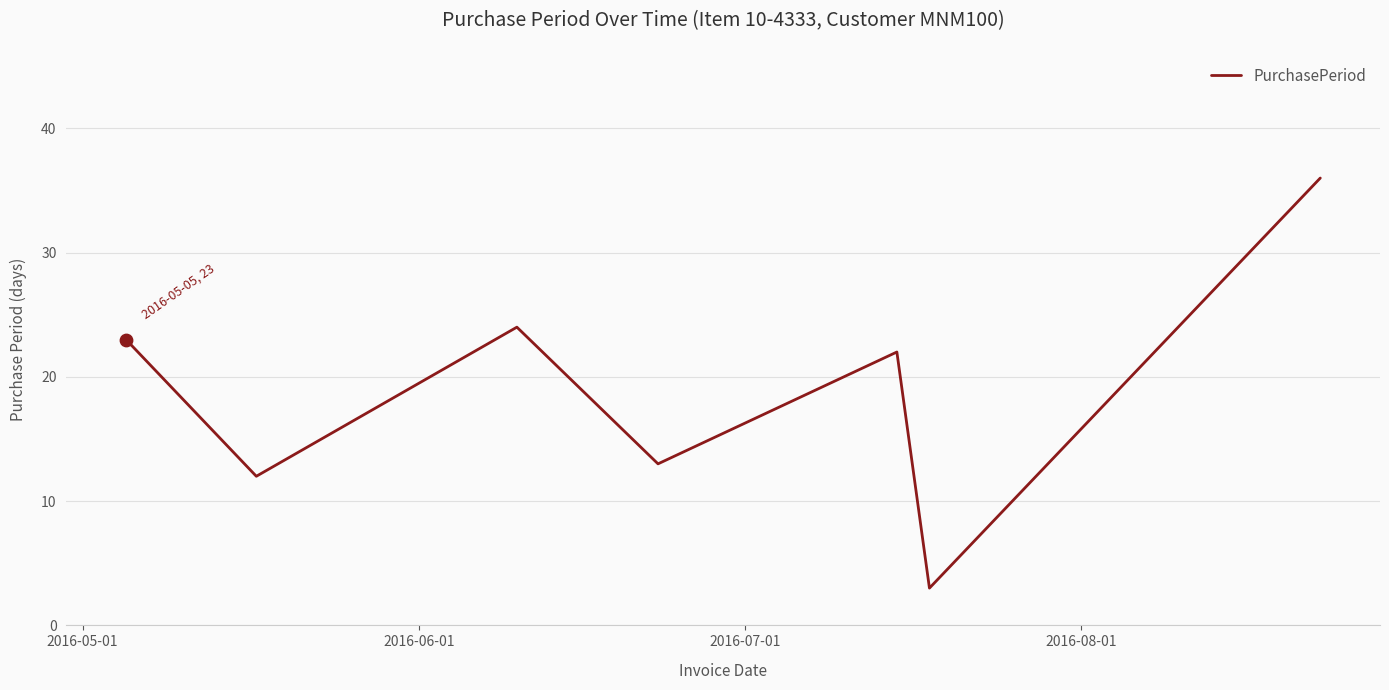

What is the greatest value displayed?

36